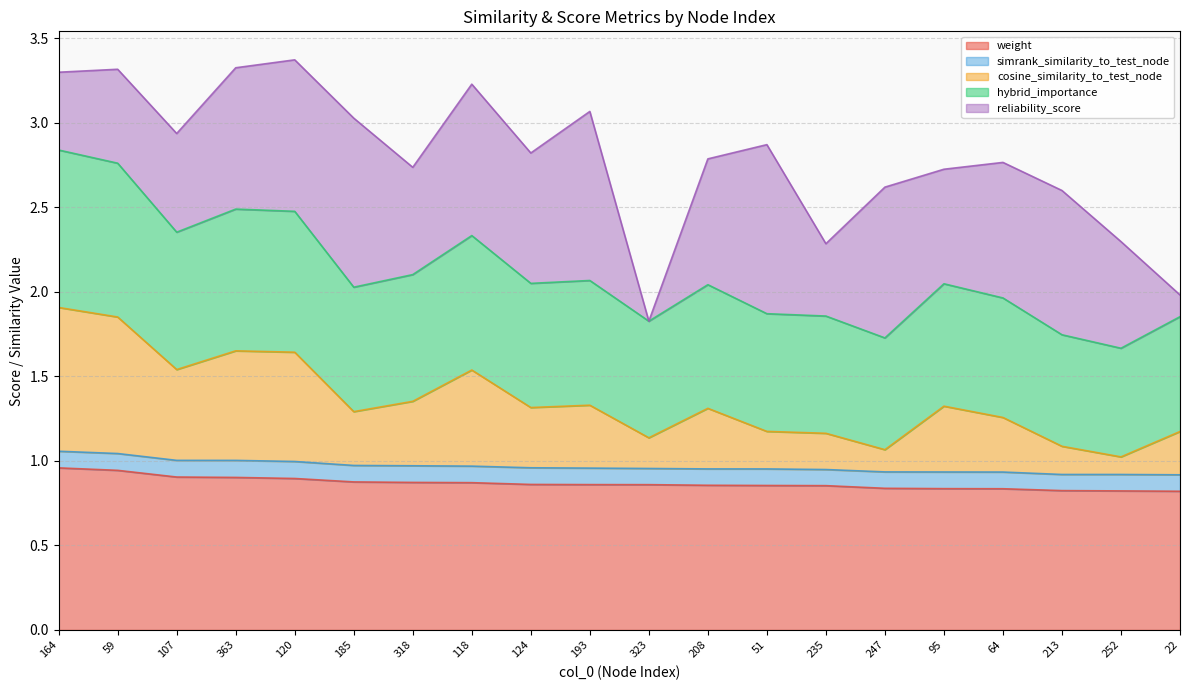

At how many categories does at least one series exceed 1?

20